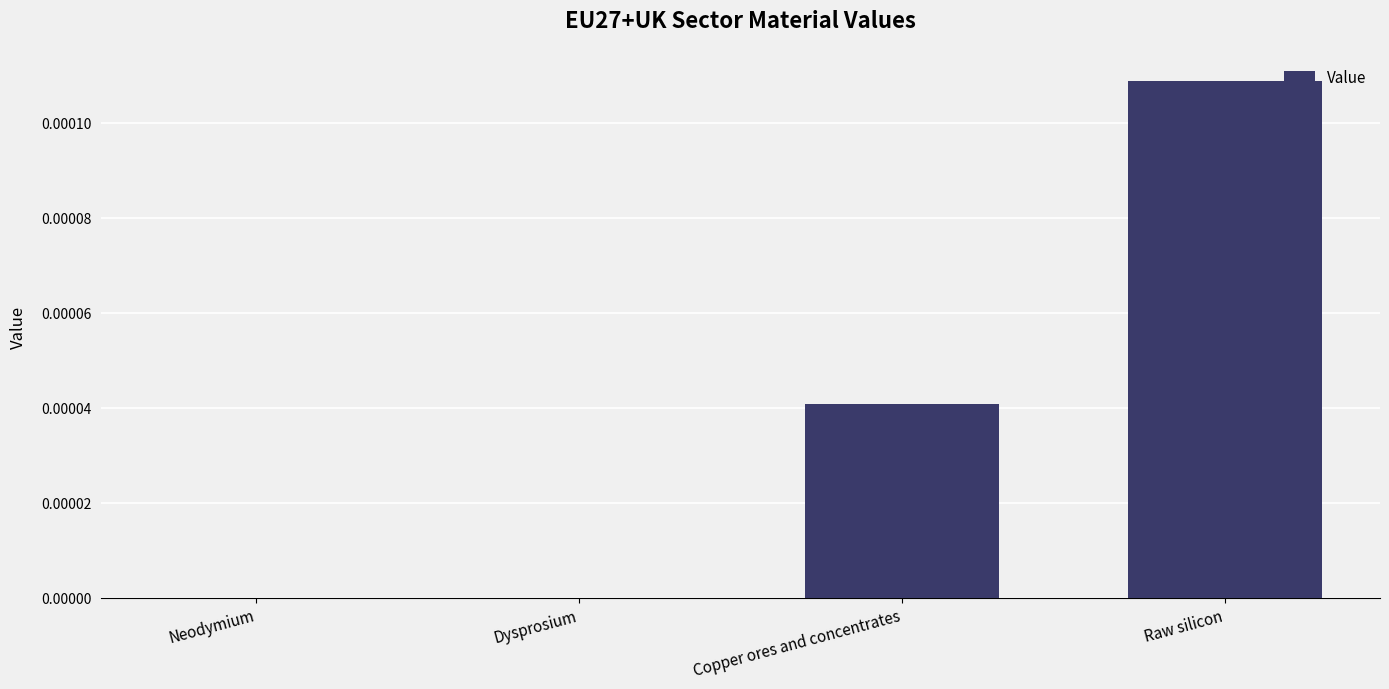

At which category does the chart reach its peak across all series?

Raw silicon